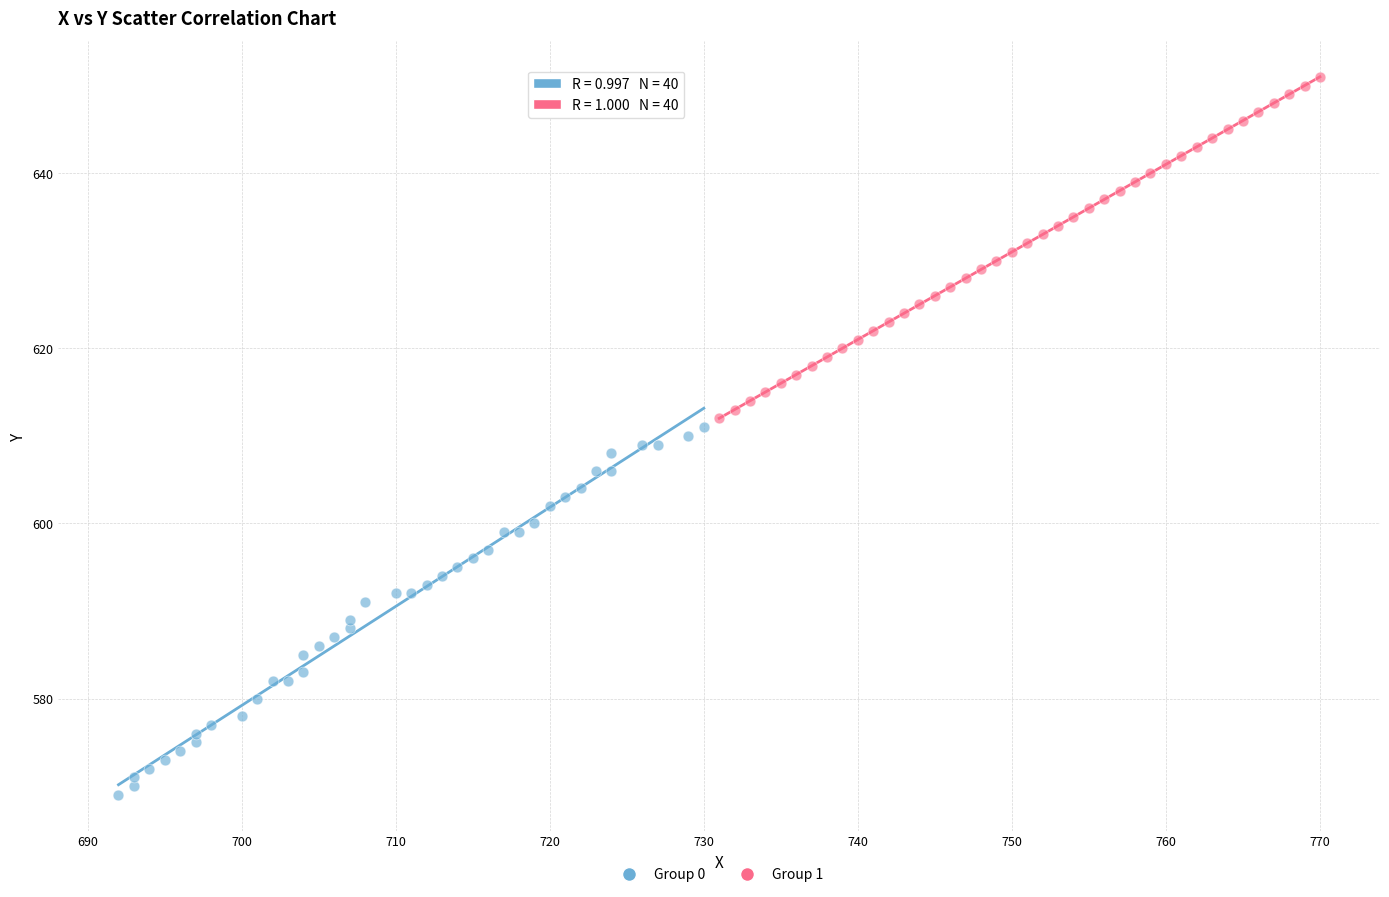

Which series has the largest Y range (max minus min)?

Group 0